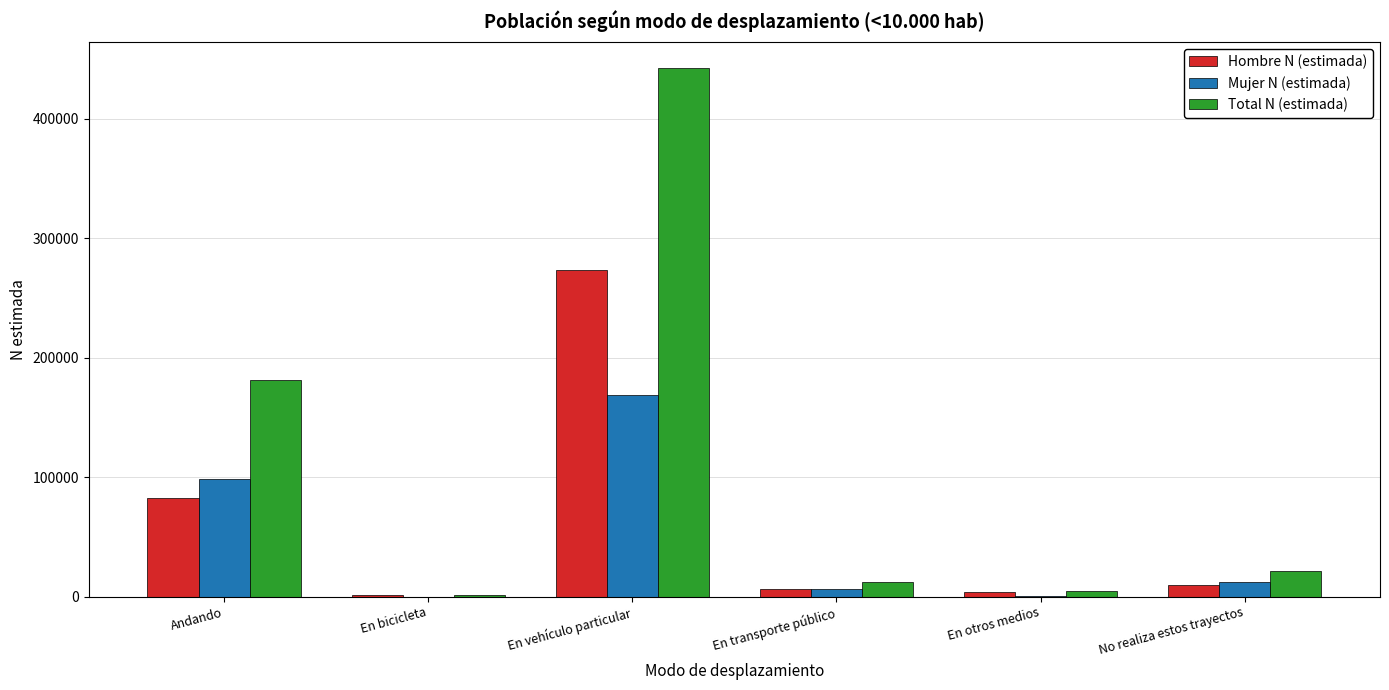

How many groups of bars are there?

6